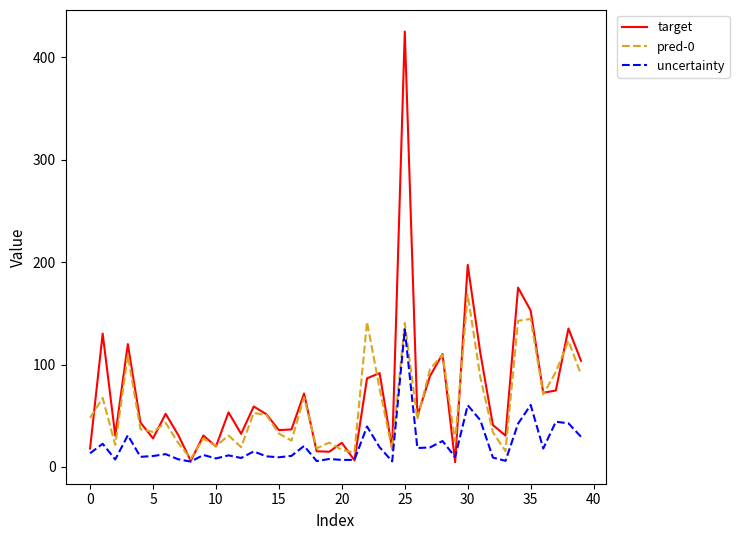

Which series has the widest spread of values?

target